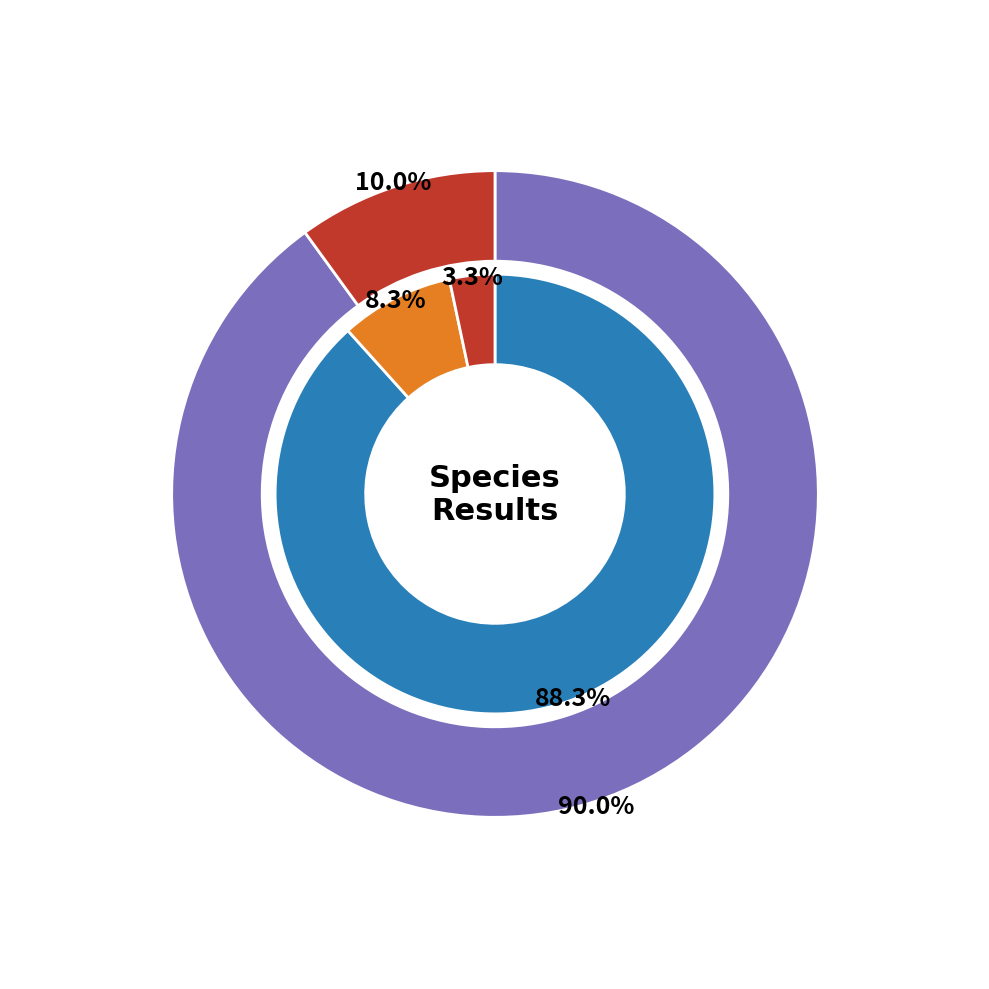

Is it true that ENTEROCOCCUS_FAECALIS is 0% of the pie?

True